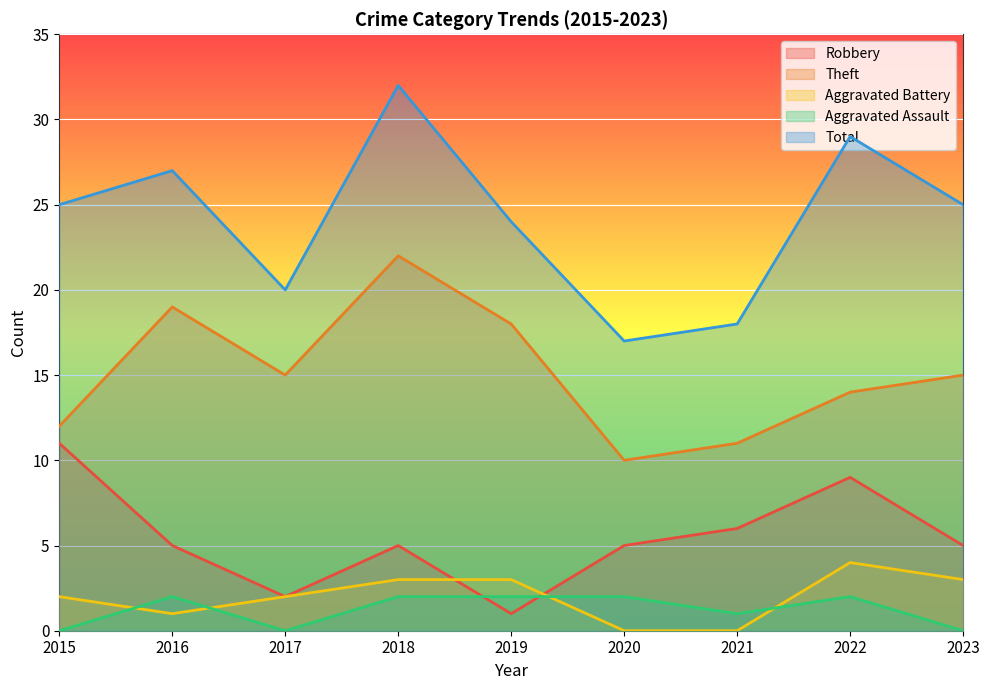

What are all the series names shown in the legend?

Robbery, Theft, Aggravated Battery, Aggravated Assault, Total